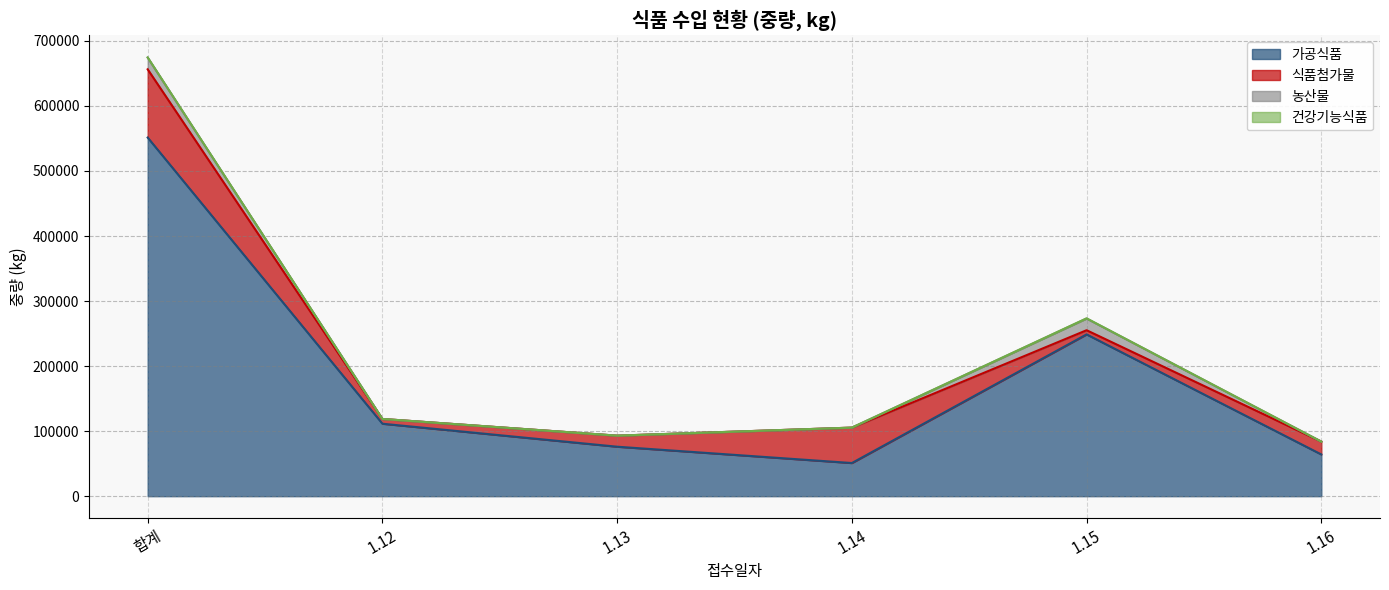

At which category does the chart reach its minimum across all series?

1.12